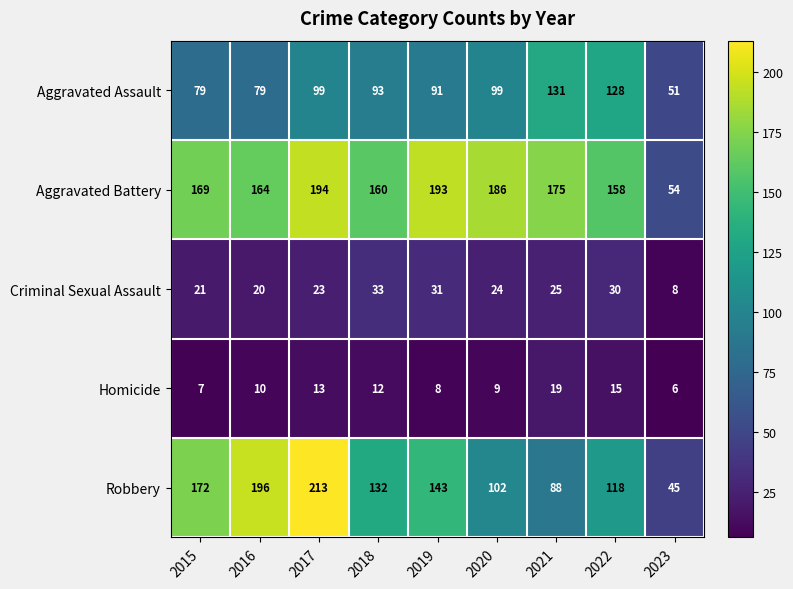

How many data points does each series have?

9